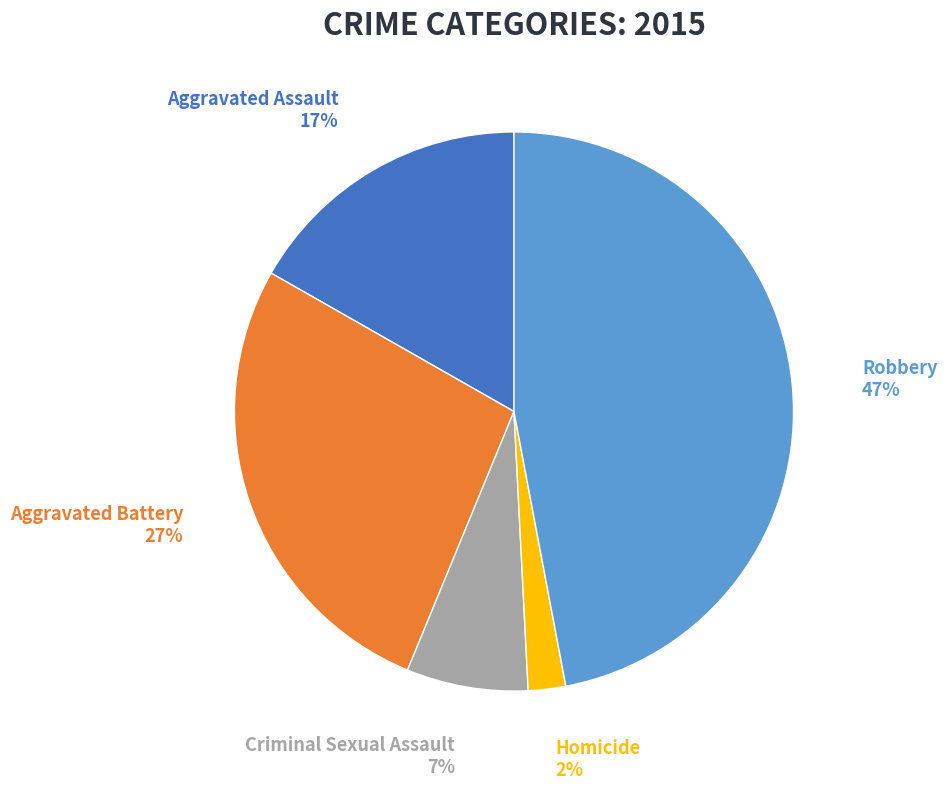

Between Homicide and Aggravated Assault, which is larger?

Aggravated Assault